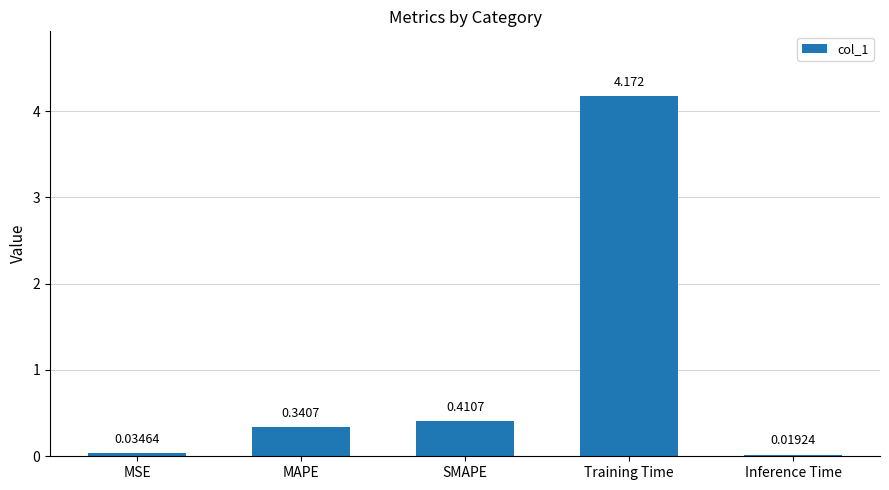

What is the label of the 3rd bar from the right?

SMAPE